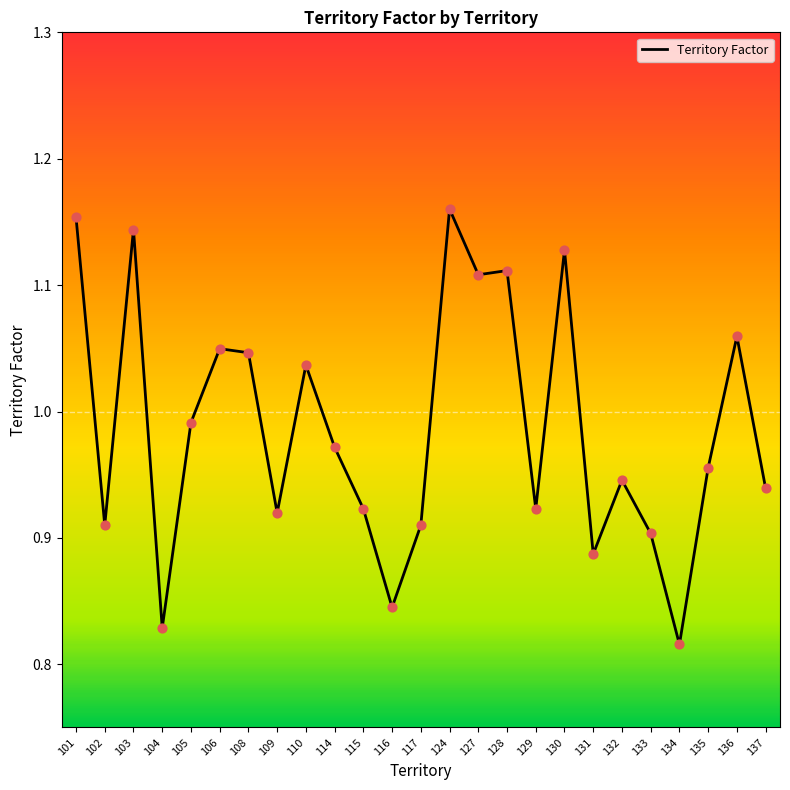

What is the change in value from 108 to 128?

+0.1